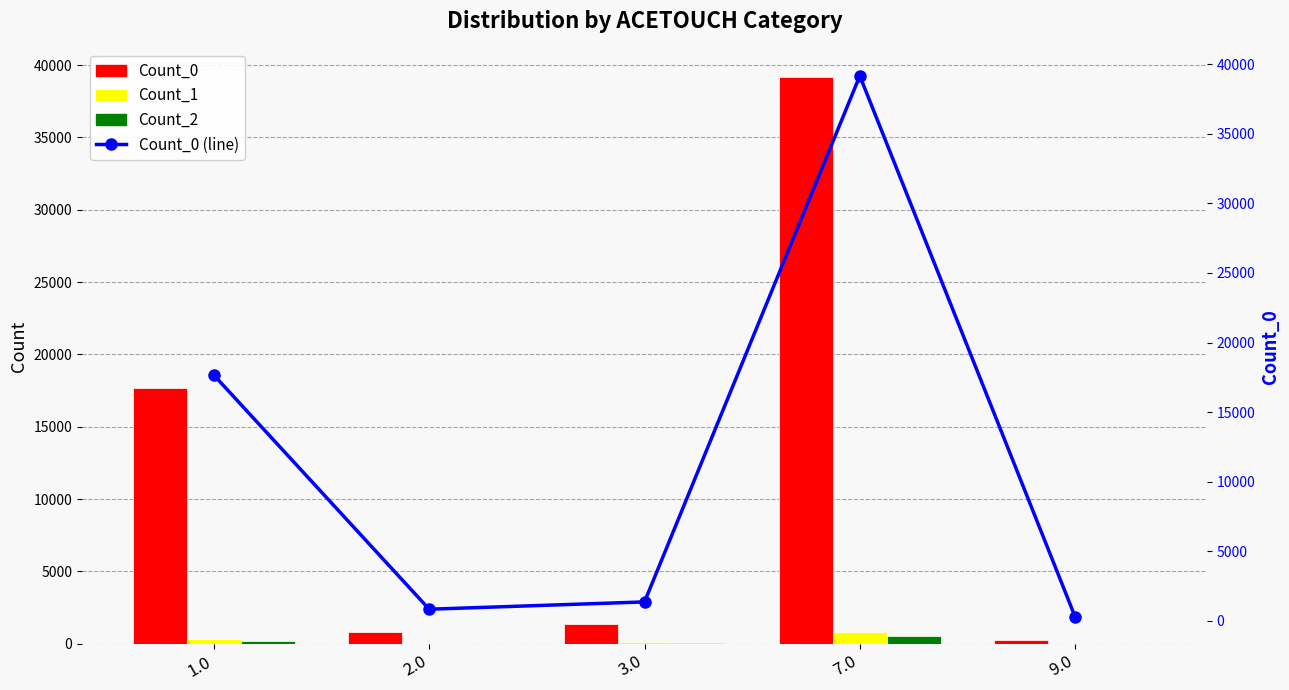

Rank the categories by Count_1 value from highest to lowest.

7.0, 1.0, 3.0, 2.0, 9.0